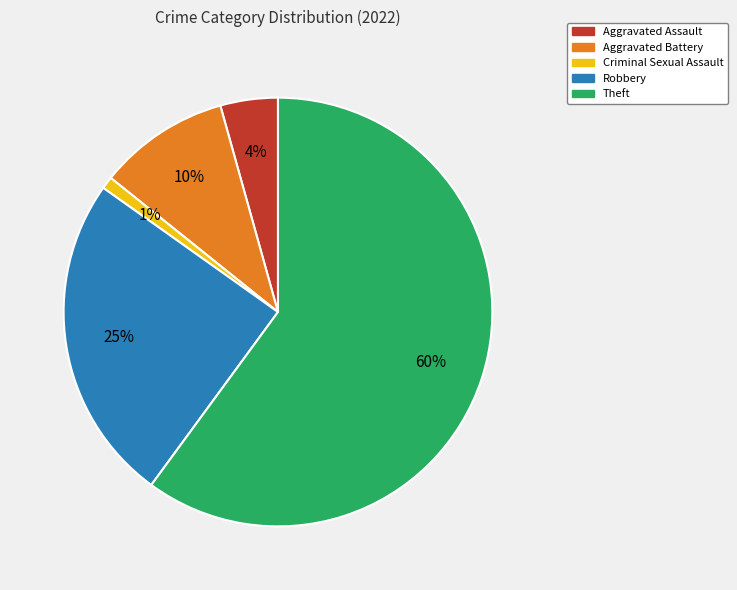

Which has a higher value, Aggravated Battery or Criminal Sexual Assault?

Aggravated Battery